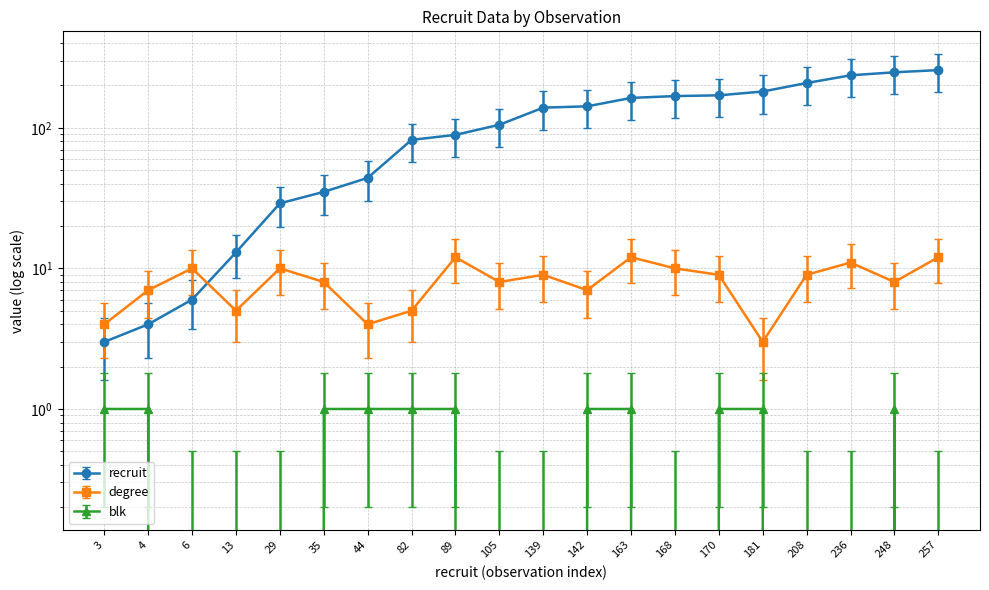

Which series has the largest total across all categories?

recruit